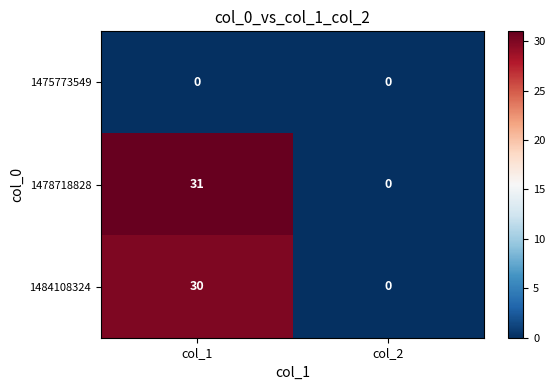

Reading right to left, extract all data points from this chart.

1475773549: 0	0
1478718828: 0	31
1484108324: 0	30